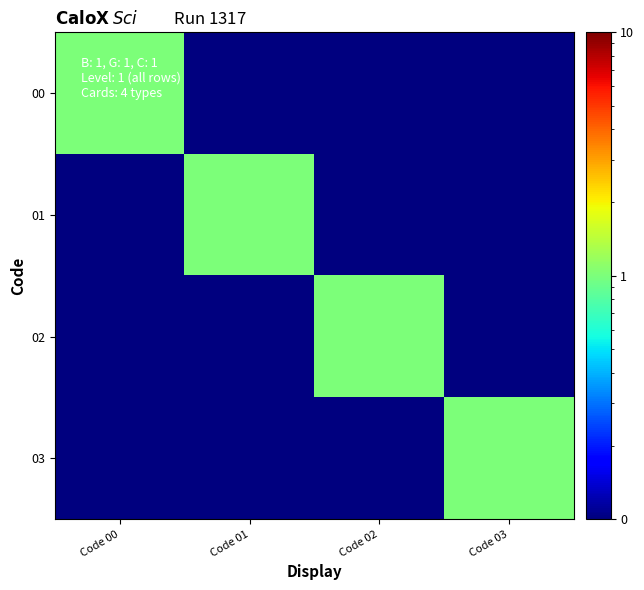

Count the number of data series in this chart.

4